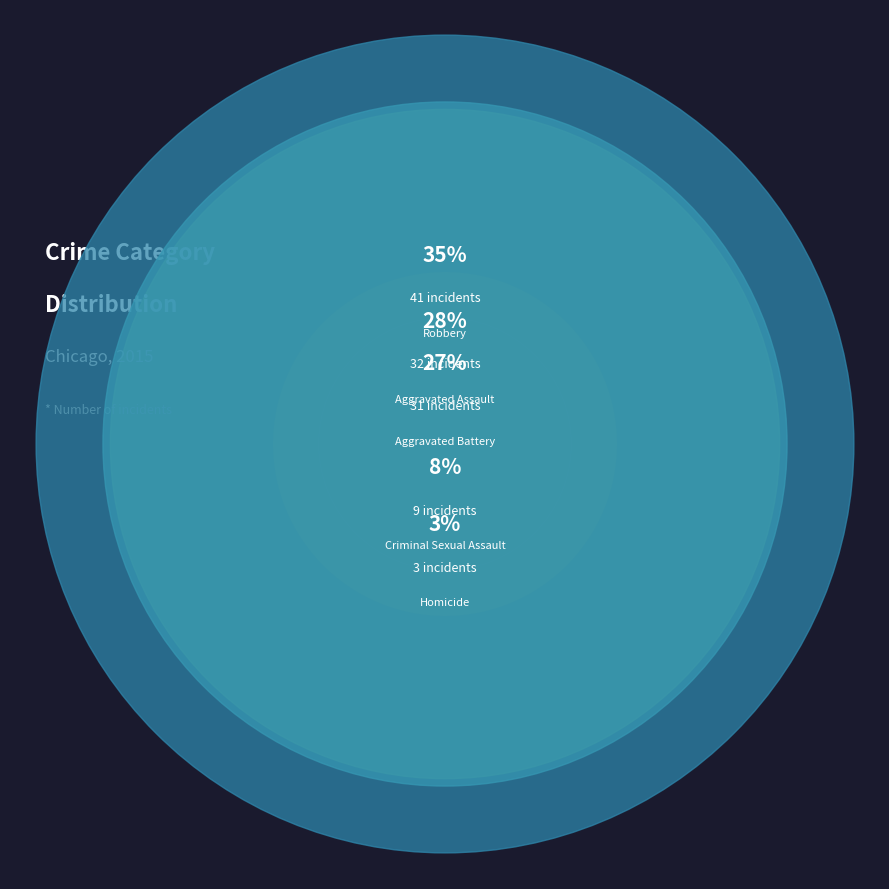

Count the number of slices in the pie.

5